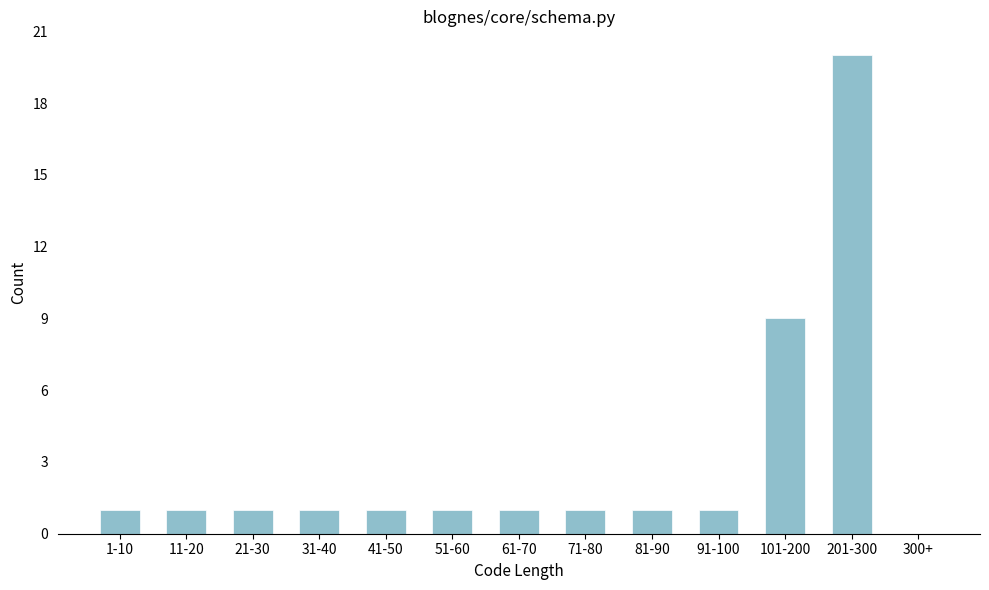

Reading left to right, what are all the values shown in this chart?

1-10=1	11-20=1	21-30=1	31-40=1	41-50=1	51-60=1	61-70=1	71-80=1	81-90=1	91-100=1	101-200=9	201-300=20	300+=0